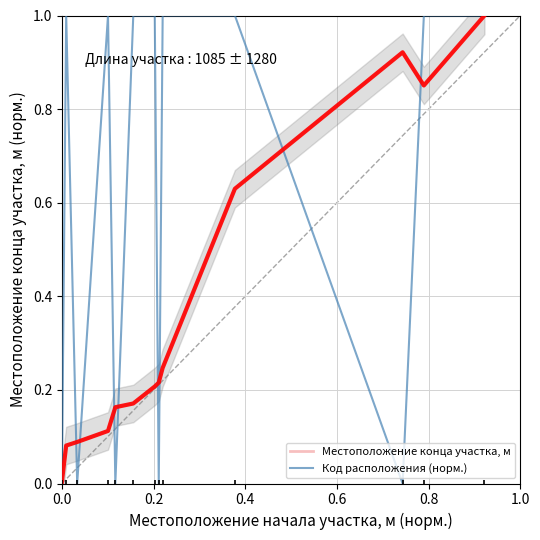

What is the highest value of the Код расположения (норм.) series?

1.0